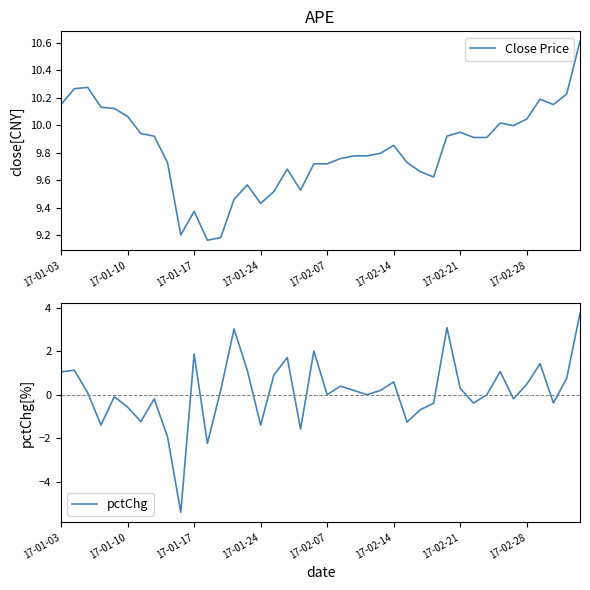

Is it true that Close Price equals 15.9 at 9?

False